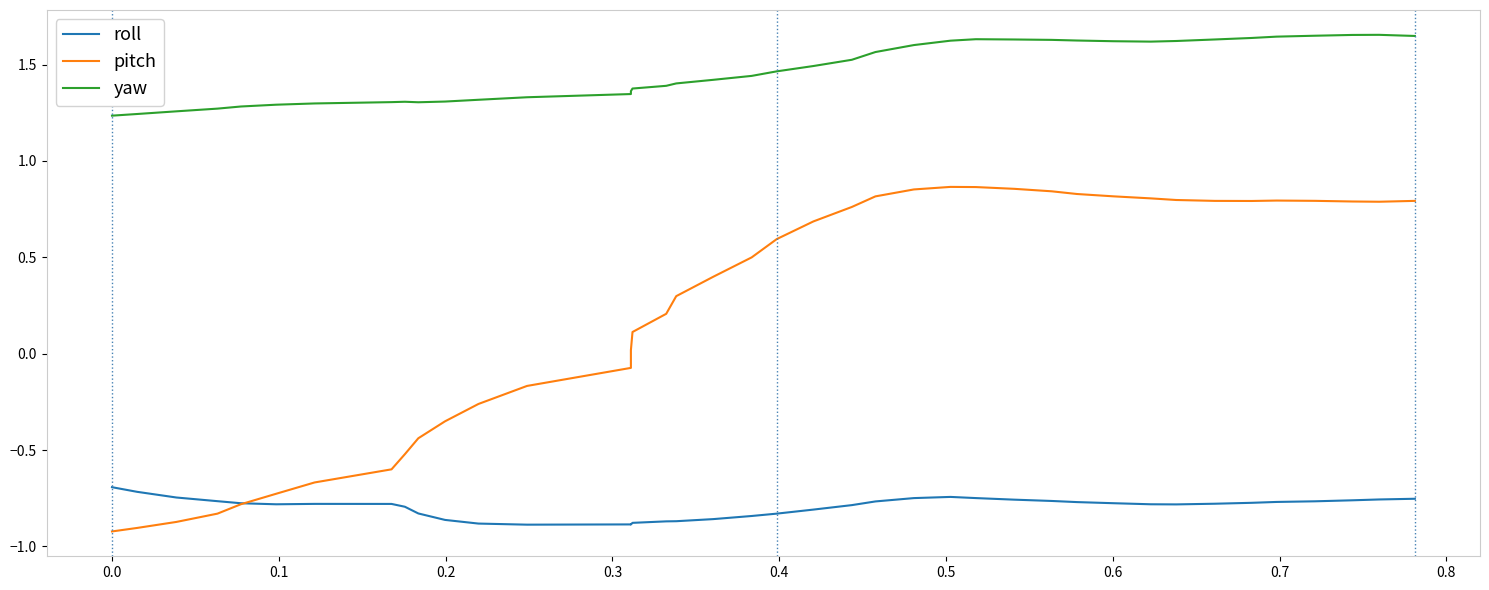

How many intersections are there between pitch and roll?

1